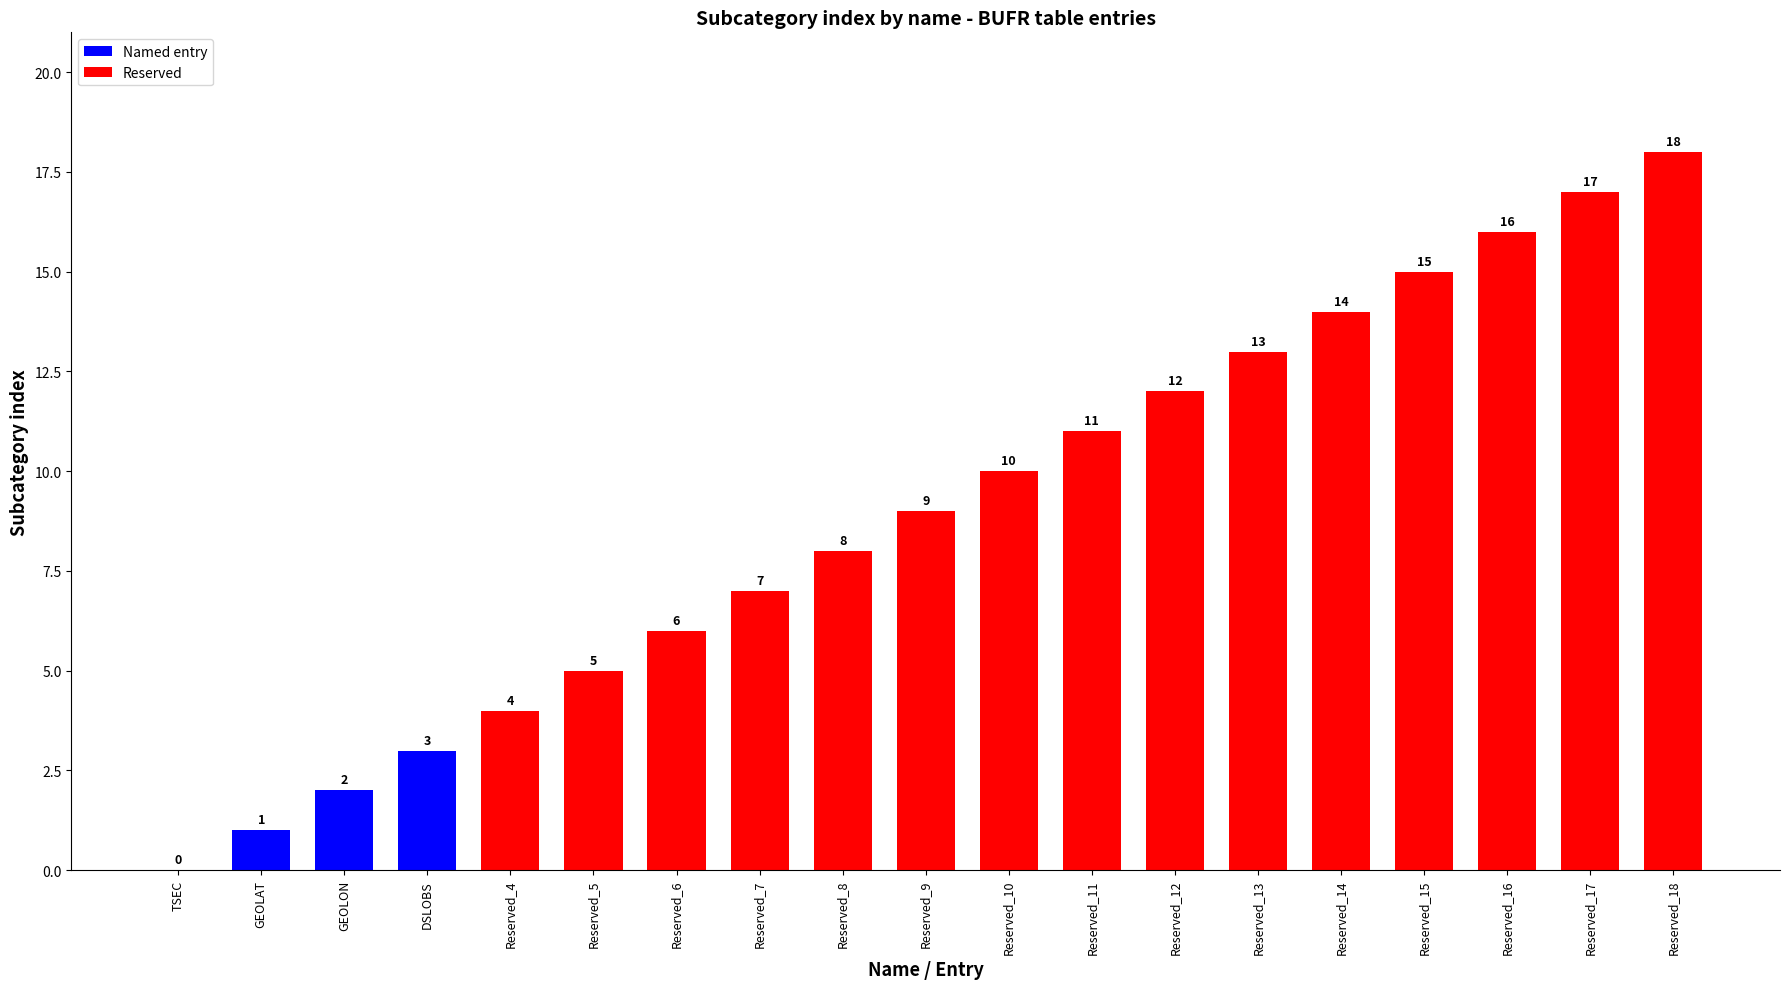

Reading left to right, extract all data points from this chart.

0	1	2	3	4	5	6	7	8	9	10	11	12	13	14	15	16	17	18